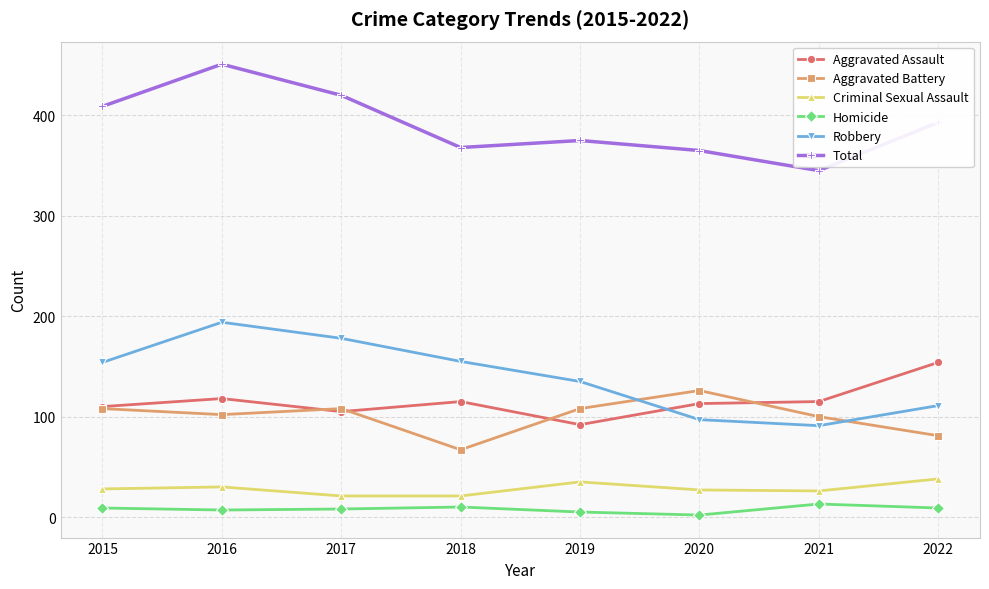

What is the difference between the Aggravated Battery values at 2016 and 2015?

6